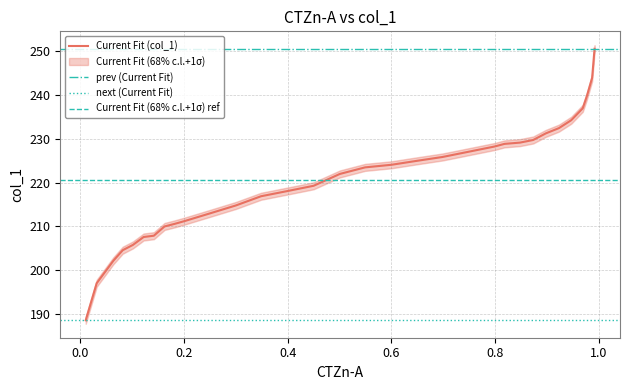

What is the difference between the maximum and minimum values?

62.0